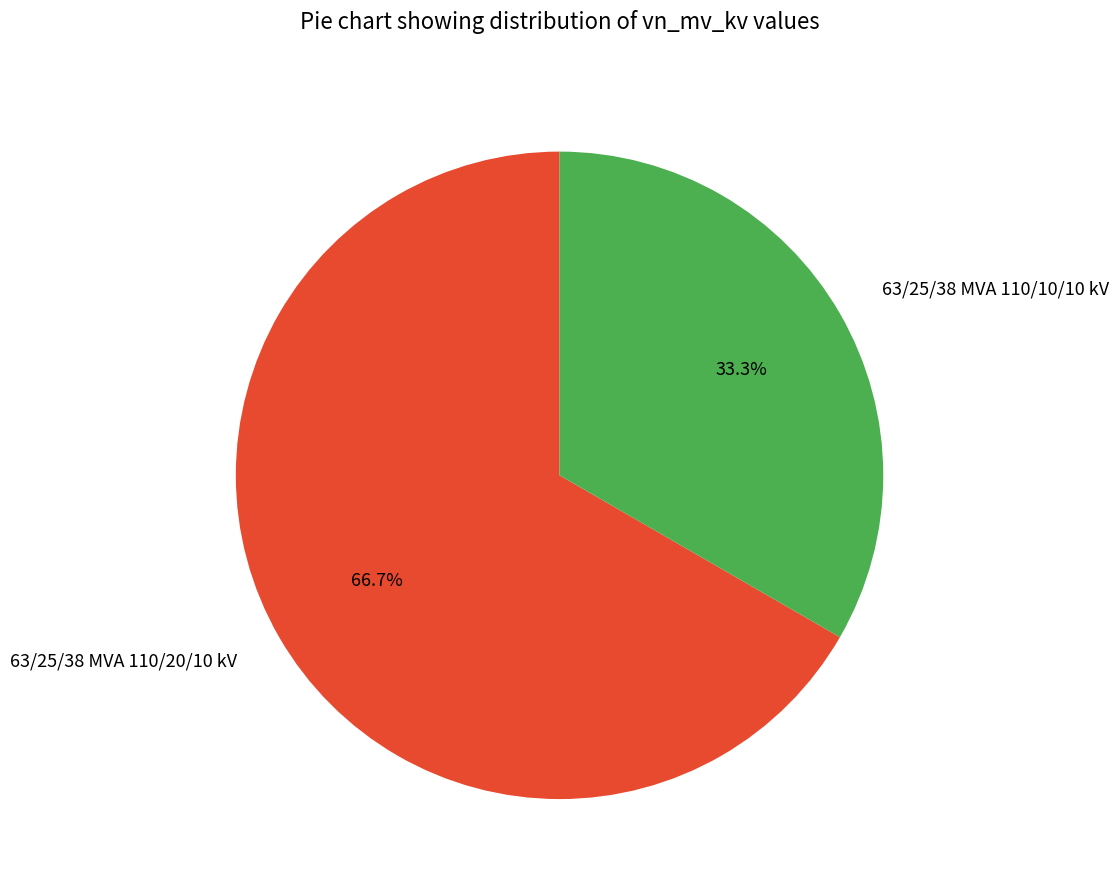

The 63/25/38 MVA 110/10/10 kV slice represents 26% of the pie. True or false?

False